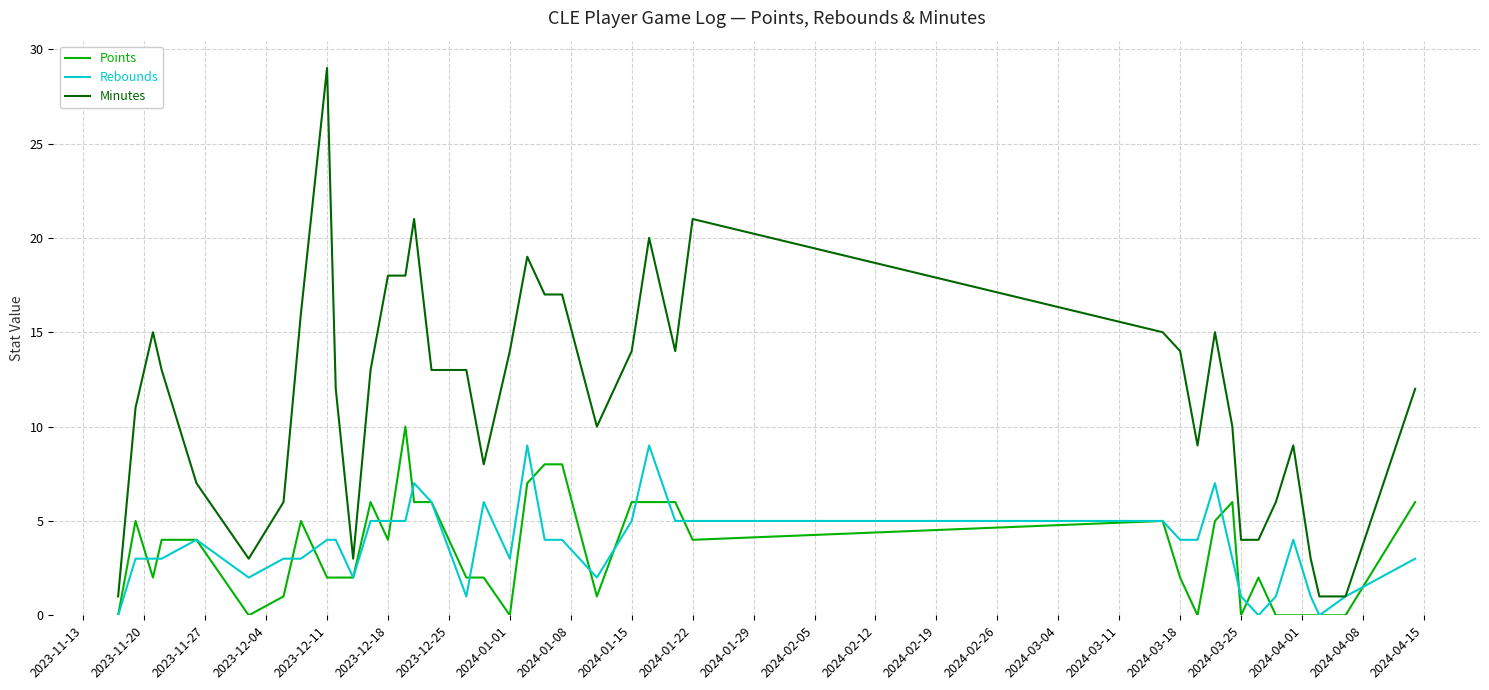

True or false: Points and Minutes cross at least once.

False